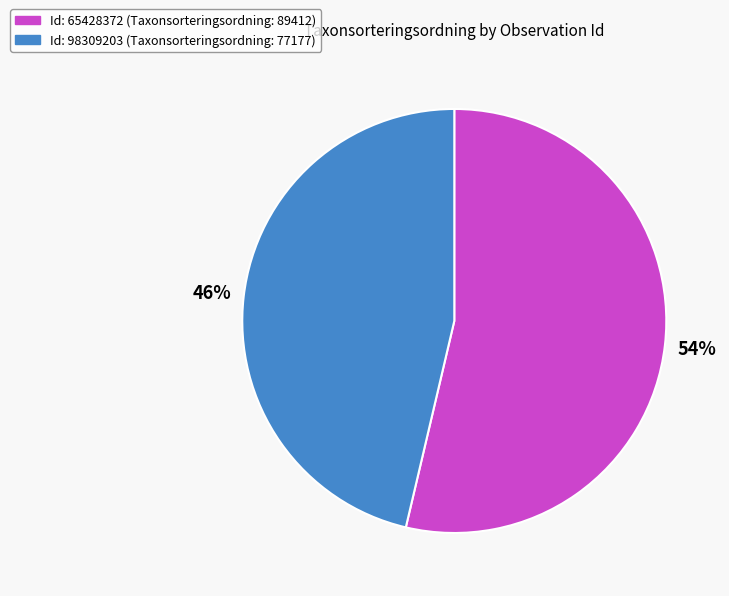

Is there a majority slice in this chart?

Yes